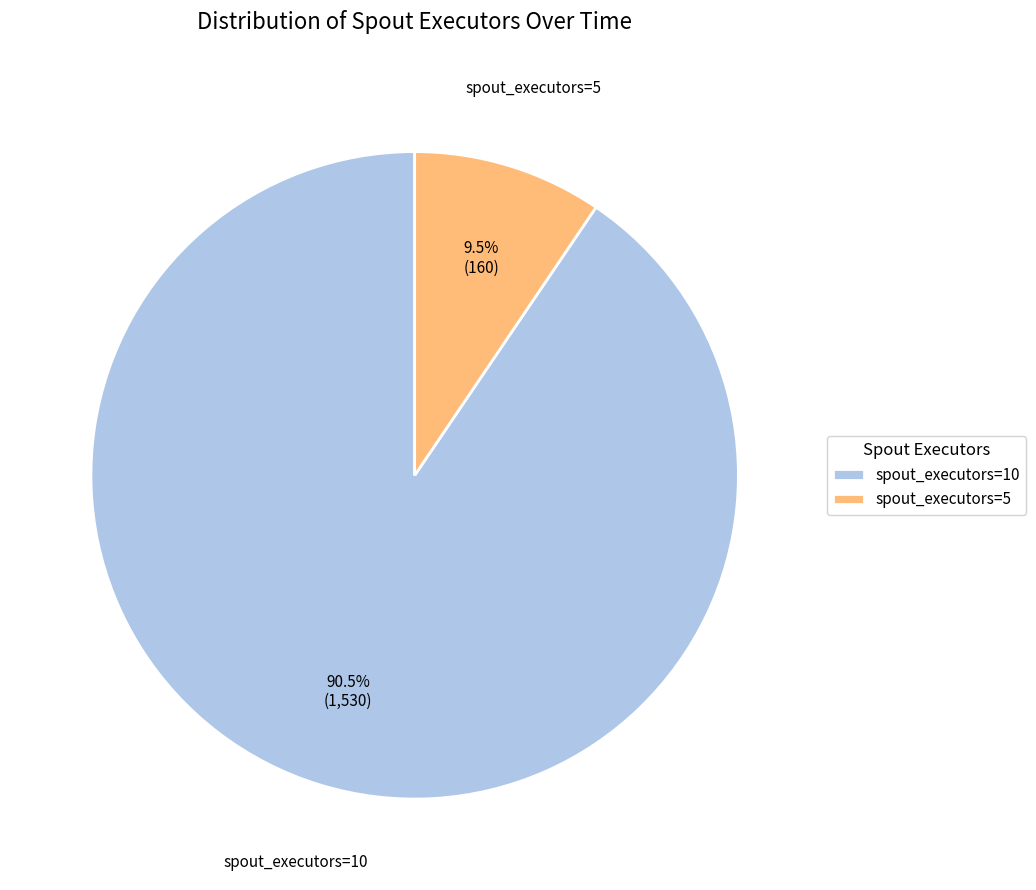

To the nearest percent, what is the difference between the spout_executors=10 and spout_executors=5 slice percentages?

81%